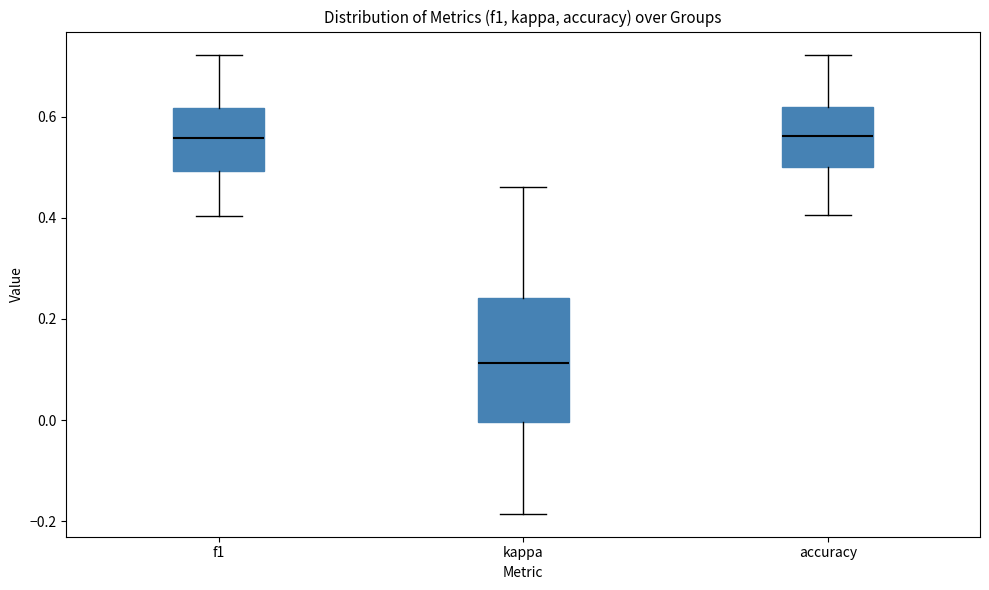

Reading left to right, read every box against the y-axis: the position of its median line, the range the box covers, and the ends of its whiskers. The values are not printed on the chart, so give them approximately, as read against the axis.

f1: median 0.56, box 0.50 to 0.62, whiskers 0.40 to 0.72
kappa: median 0.12, box 0.00 to 0.24, whiskers -0.18 to 0.46
accuracy: median 0.56, box 0.50 to 0.62, whiskers 0.40 to 0.72